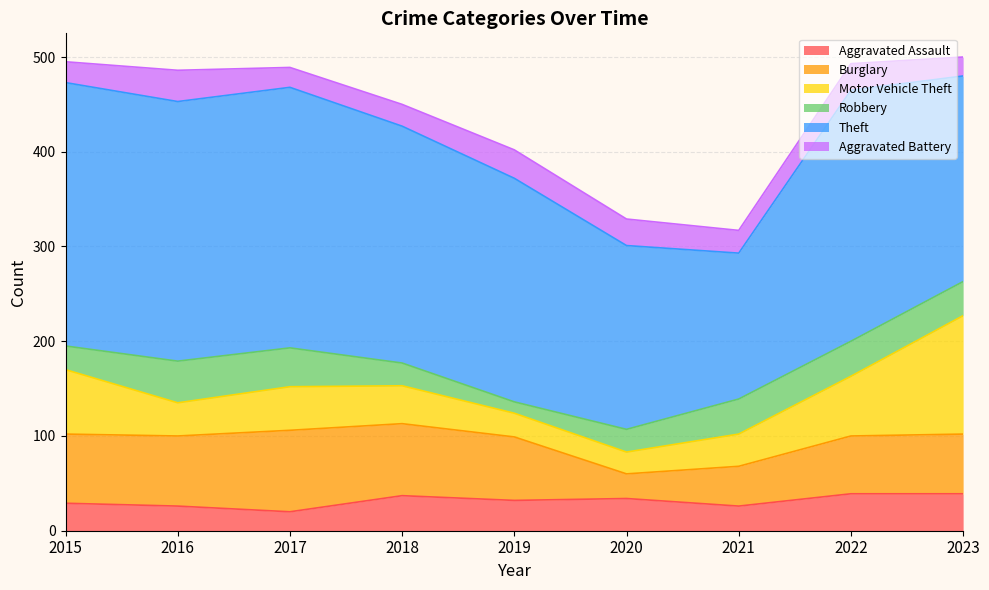

What is the sum of all Aggravated Battery values?

229